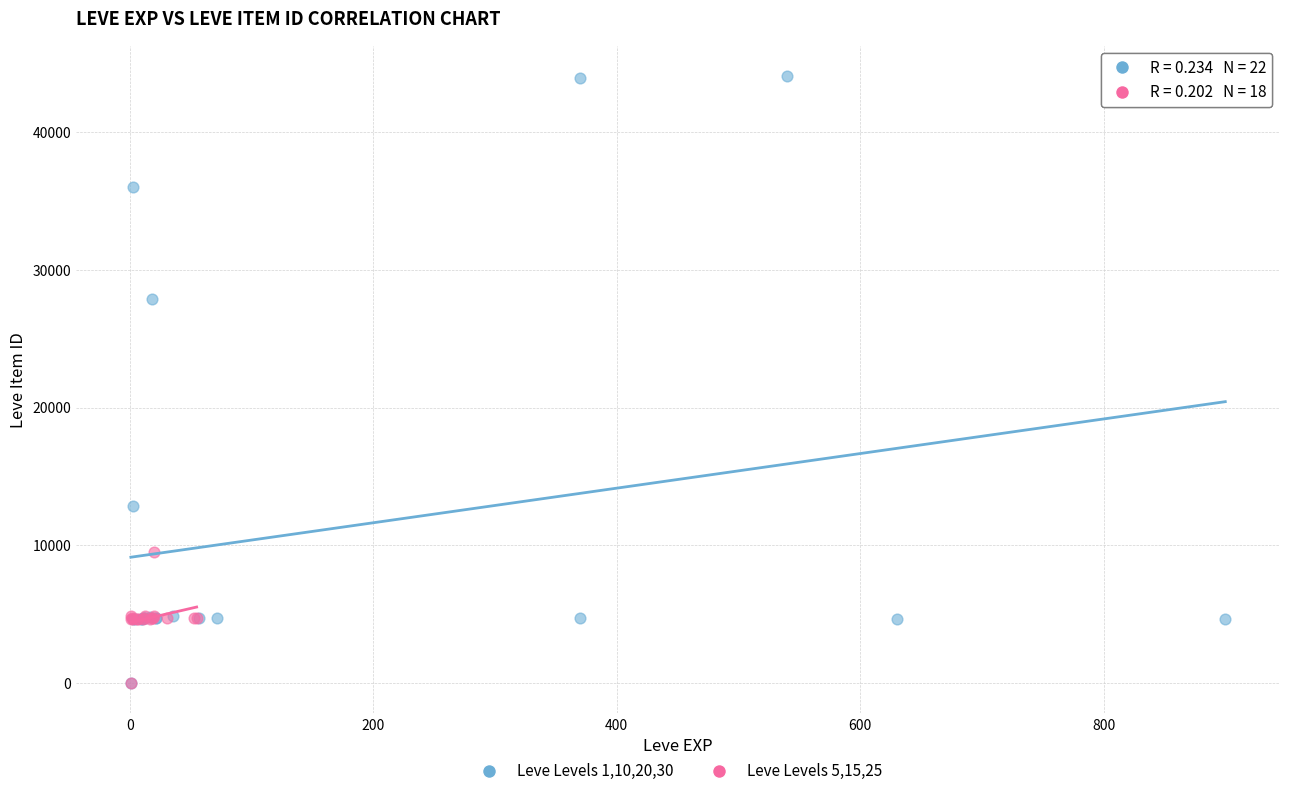

Which series has the largest Y range (max minus min)?

Leve Levels 1,10,20,30